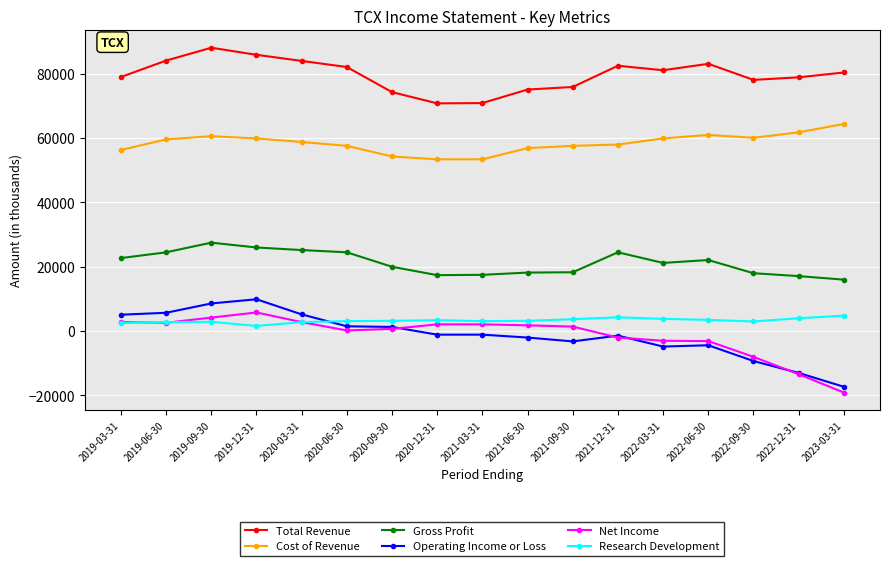

What position from the right is 2021-06-30?

8